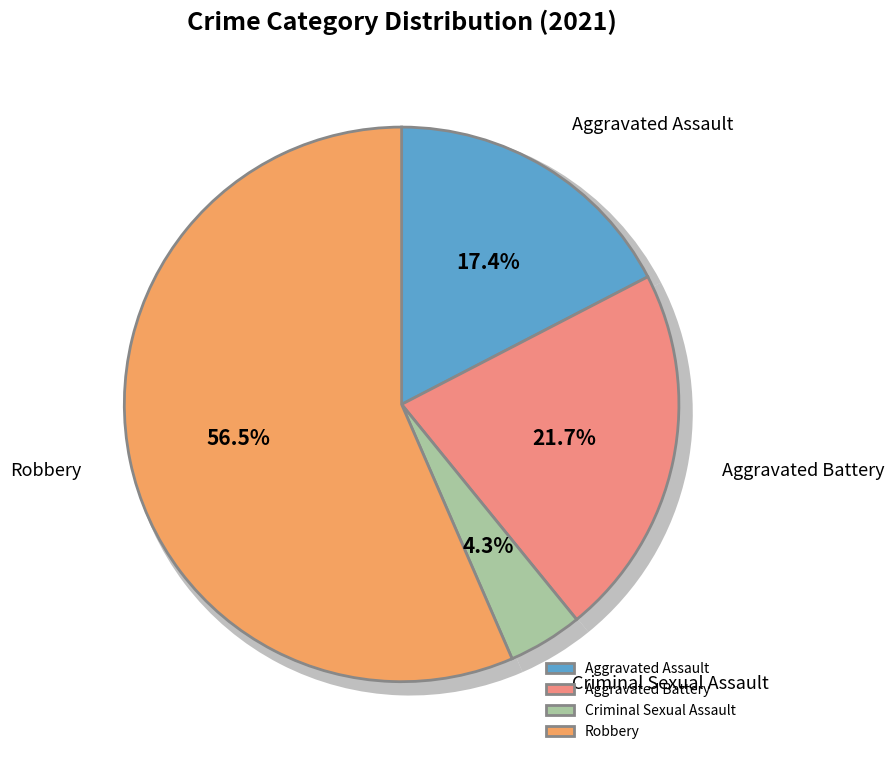

To the nearest percent, what percentage of the pie is Aggravated Battery?

22%